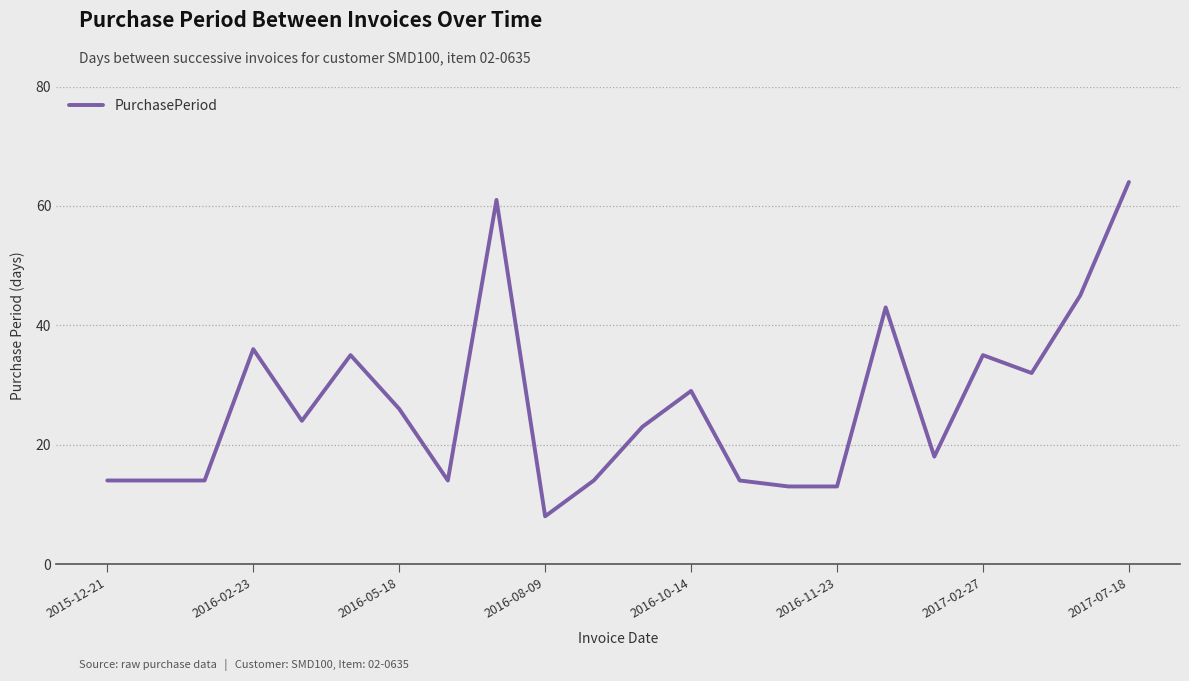

What is the maximum value shown in the chart?

64